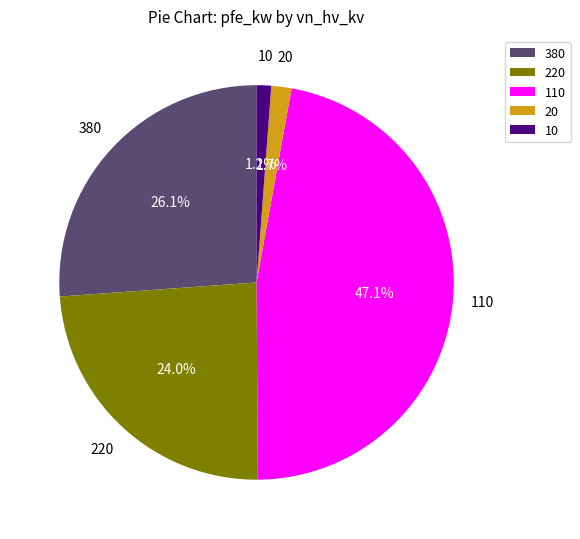

Is 110 the majority of the pie?

No